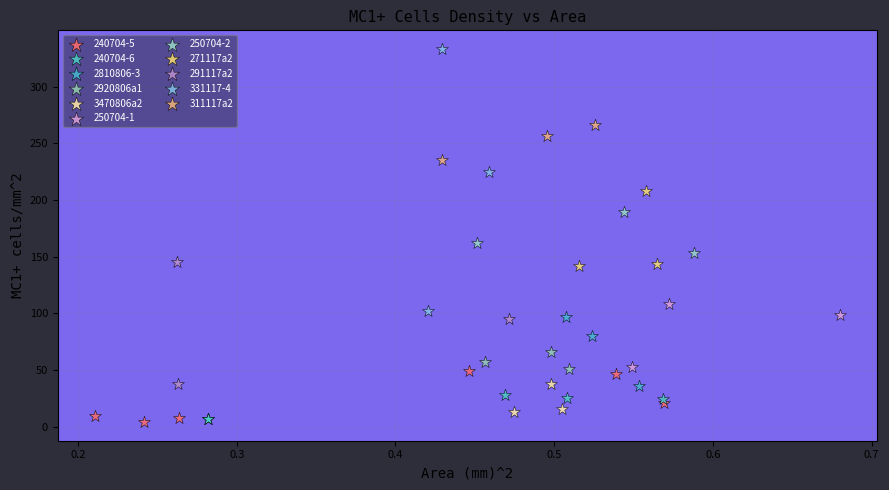

Which series has the widest spread of Y values?

331117-4